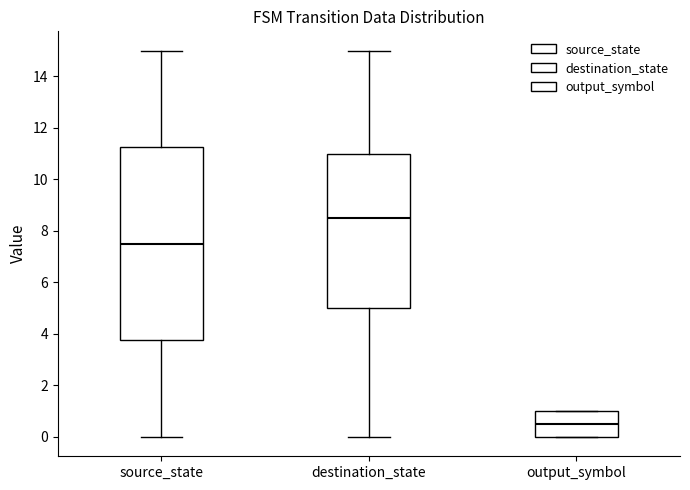

Reading left to right, transcribe this box plot: for each box, give where its median line is, the range the box spans, and where its two whiskers end, as read against the y-axis. The values are not printed on the chart, so give them approximately, as read against the axis.

source_state: median 7.6, box 3.8 to 11.2, whiskers 0.0 to 15.0
destination_state: median 8.6, box 5.0 to 11.0, whiskers 0.0 to 15.0
output_symbol: median 0.6, box 0.0 to 1.0, whiskers 0.0 to 1.0